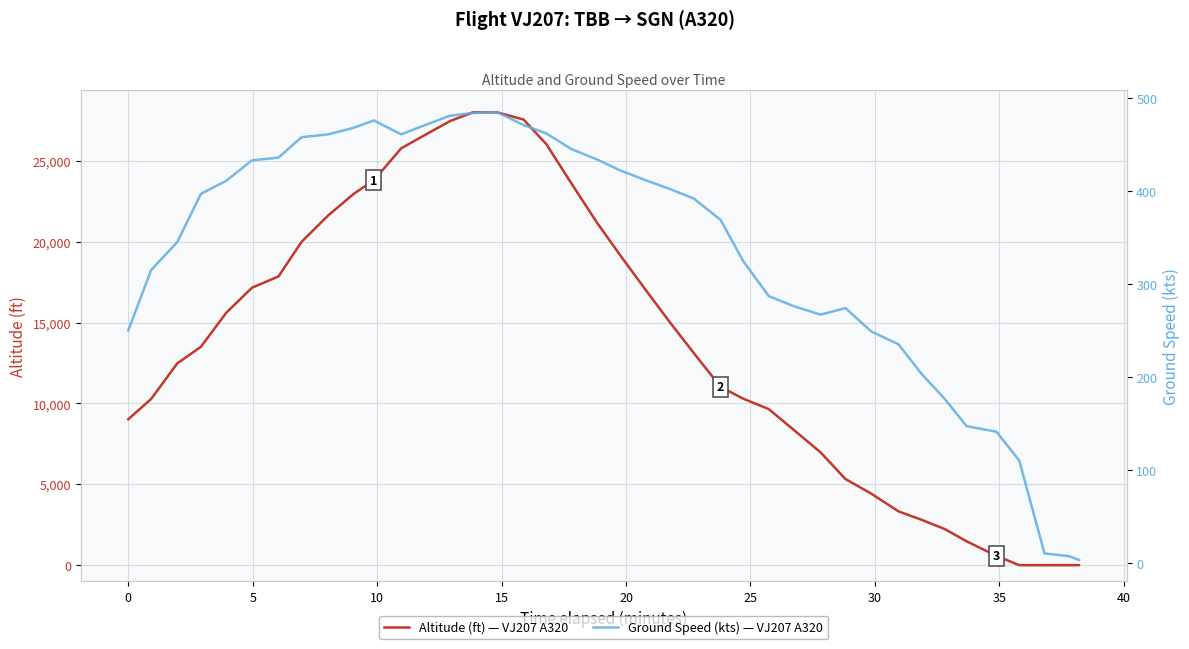

What is the difference between the maximum and minimum values in the altitude series?

28000